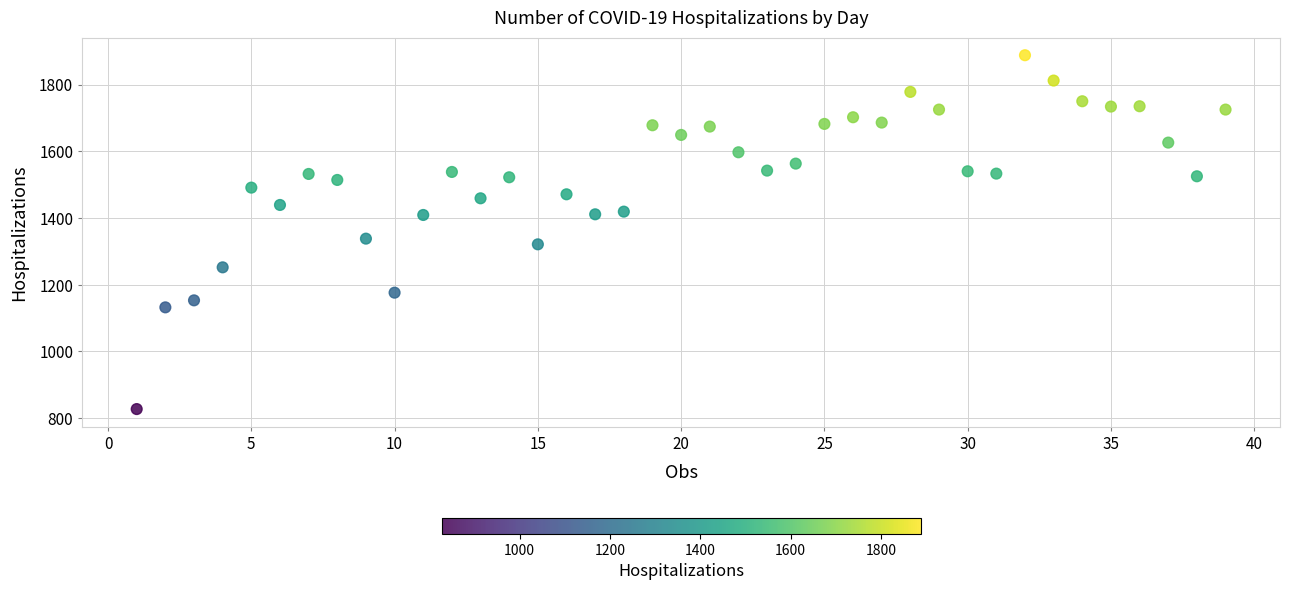

What is the range of X values (max minus min)?

38